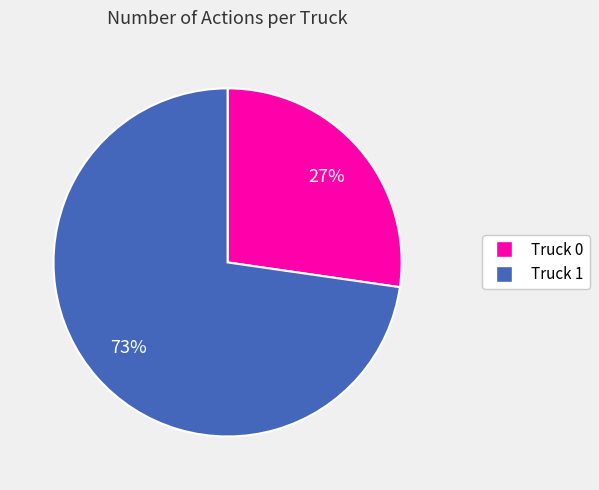

To the nearest percent, what is the average slice percentage?

50%